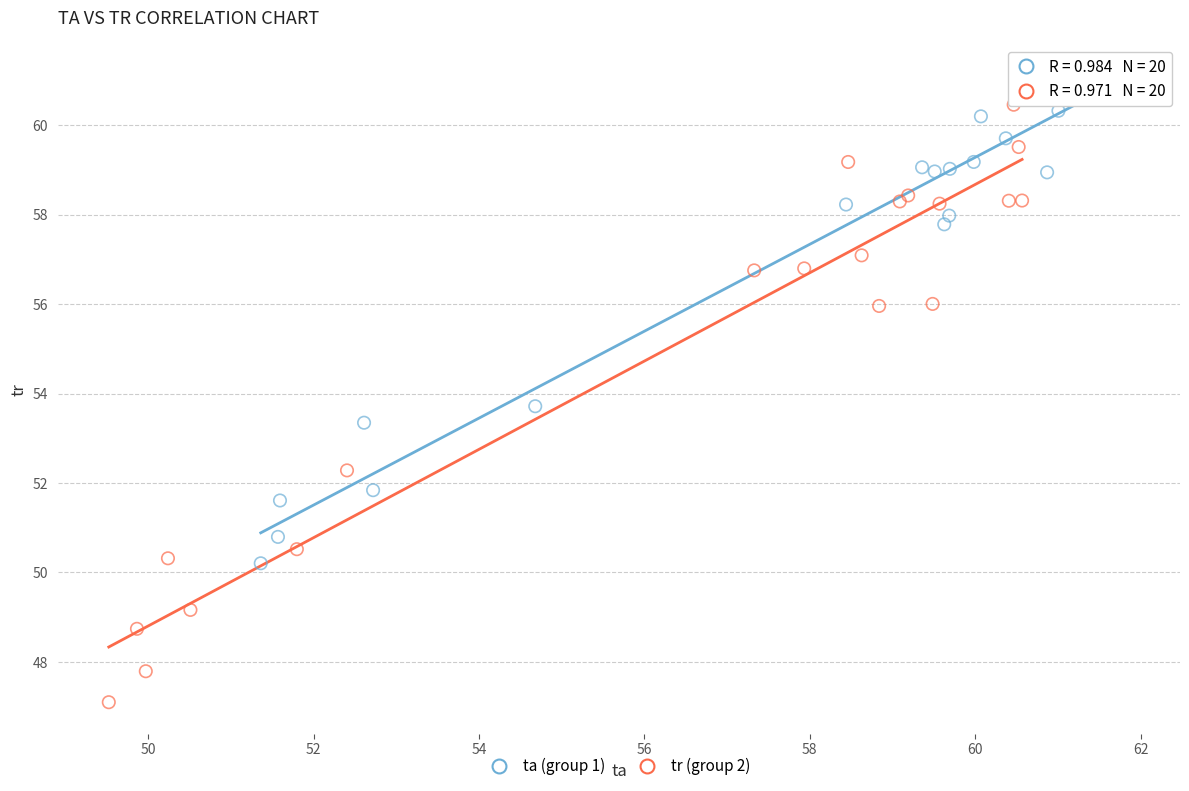

Which series contains the highest Y value?

ta (group 1)